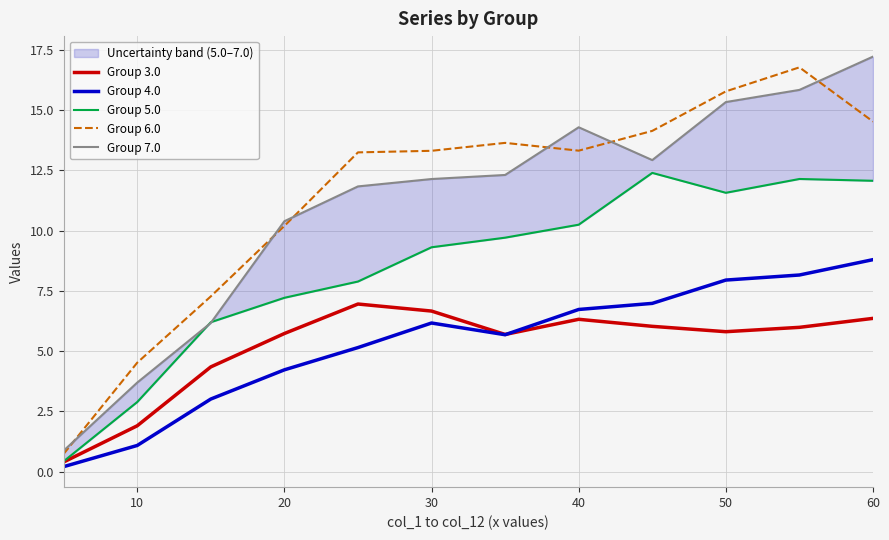

At which label is Group 4.0 closest to 4?

20